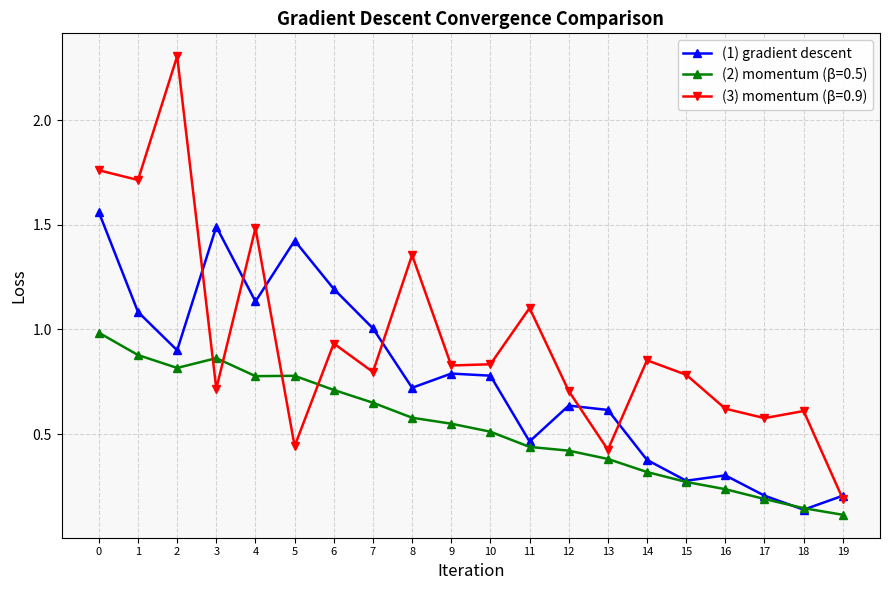

Which series has the largest range (max minus min)?

(3) momentum (β=0.9)